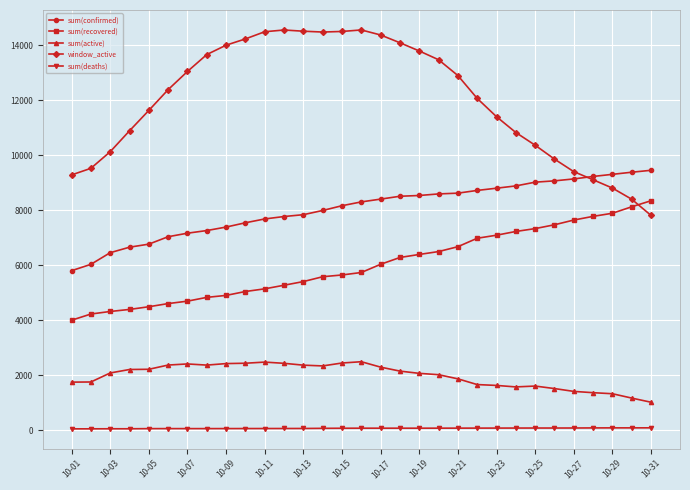

What is the difference between the second highest and second lowest values in the sum(deaths) series?

35